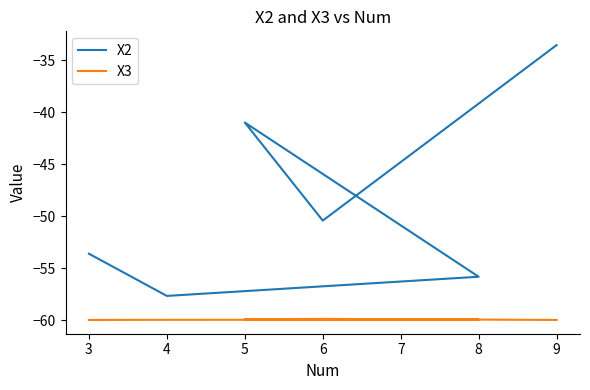

True or false: X3 and X2 intersect in this chart.

False